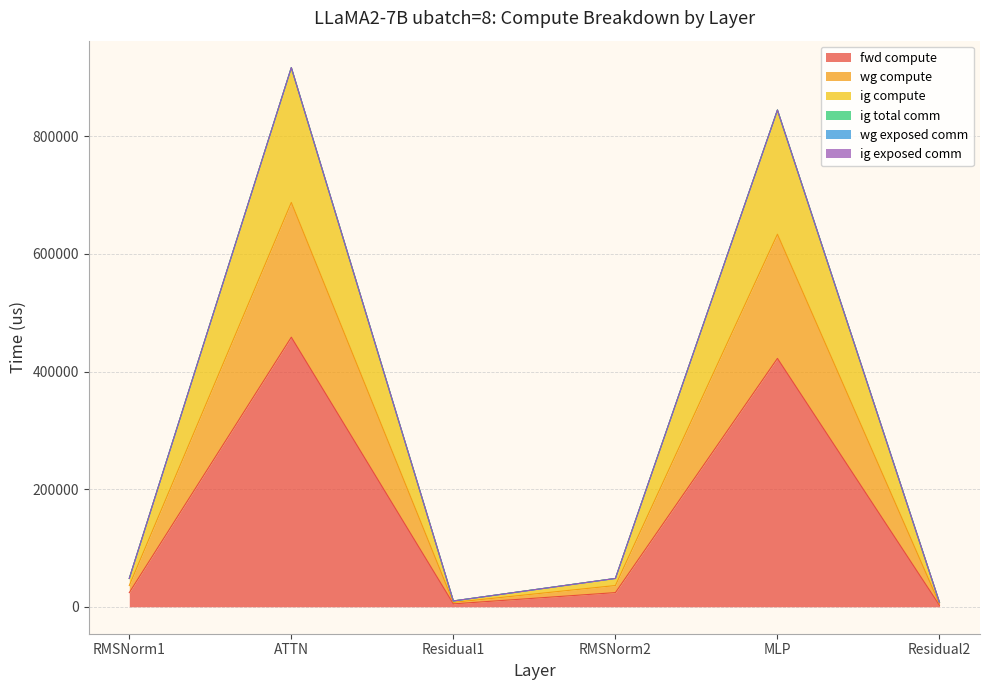

True or false: fwd compute and wg compute intersect in this chart.

False